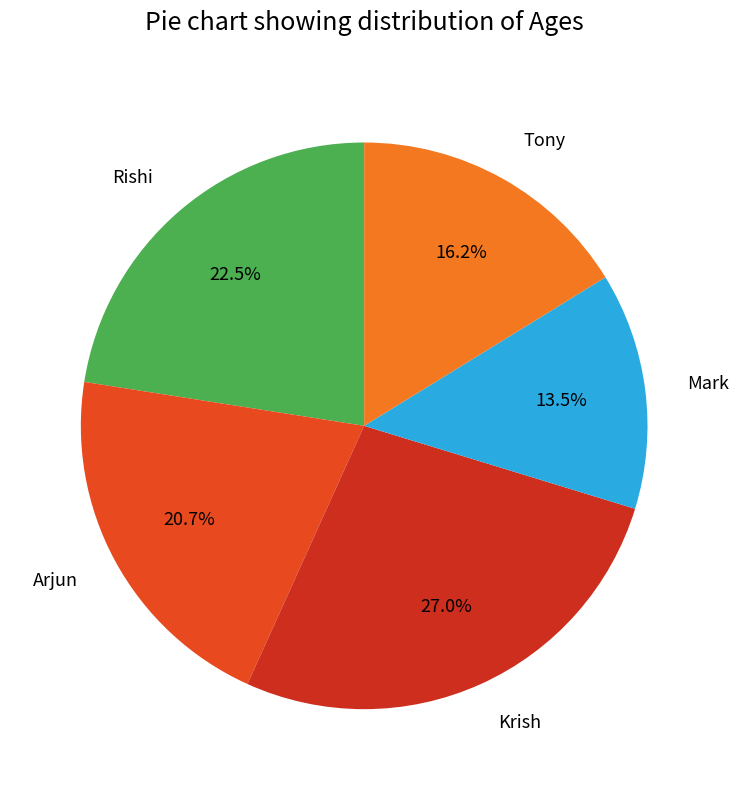

To the nearest percent, what is the combined percentage of Krish and Mark?

41%